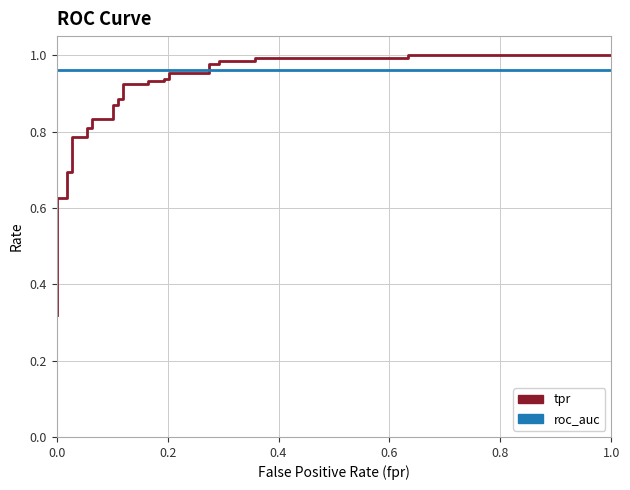

What is the greatest value displayed?

1.0